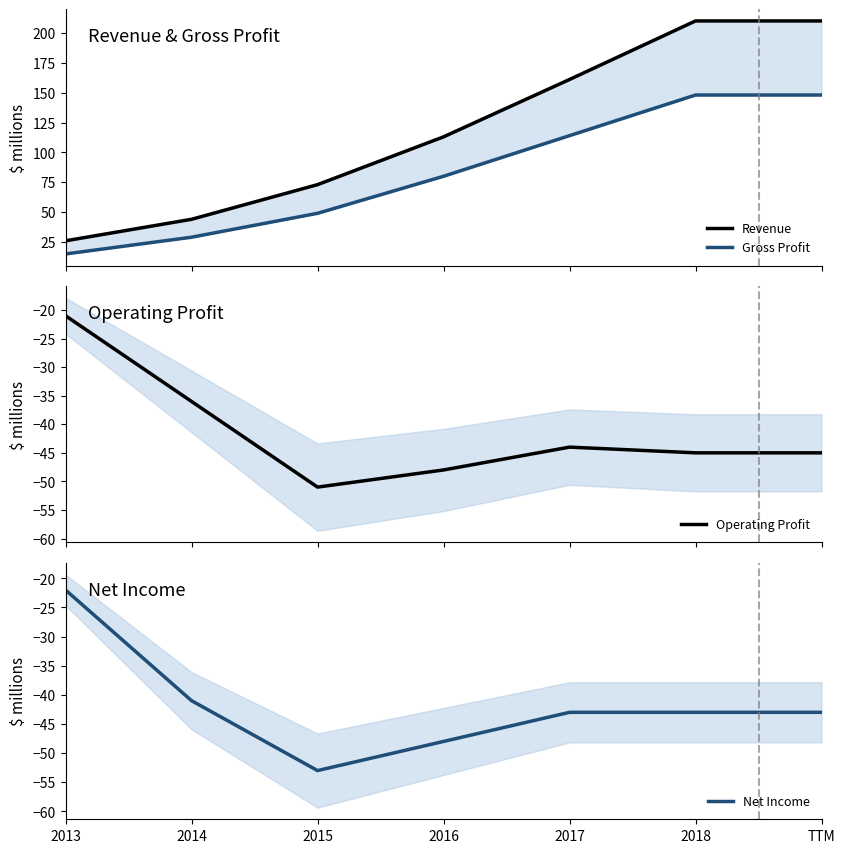

Between 2013 and 2017, which series saw the biggest shift?

Revenue